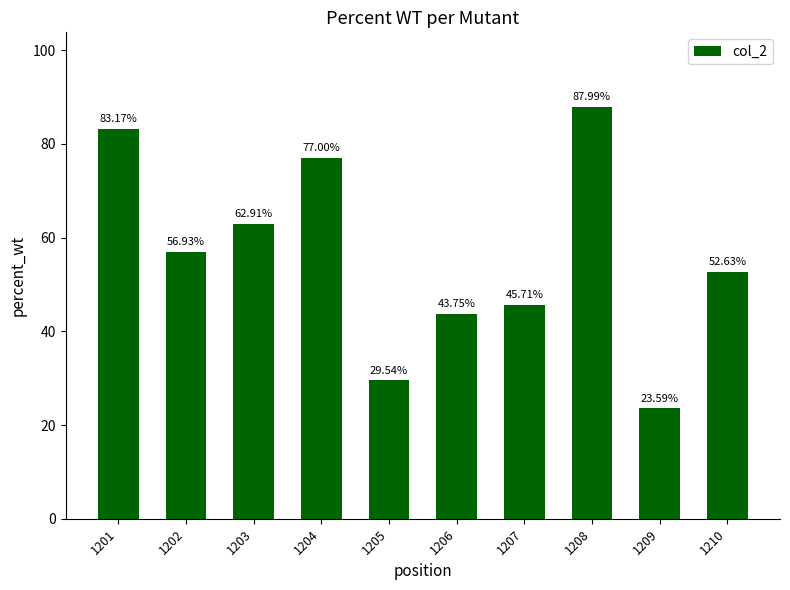

How many data points does each series have?

10